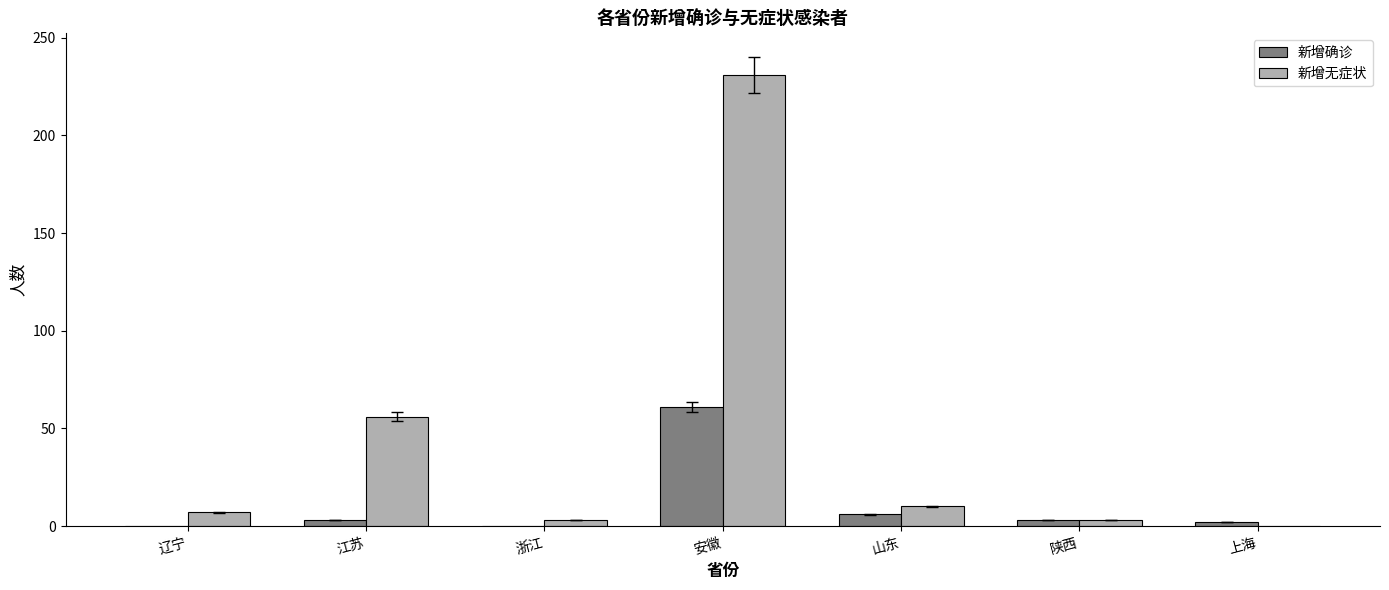

At which category does the chart reach its peak across all series?

安徽